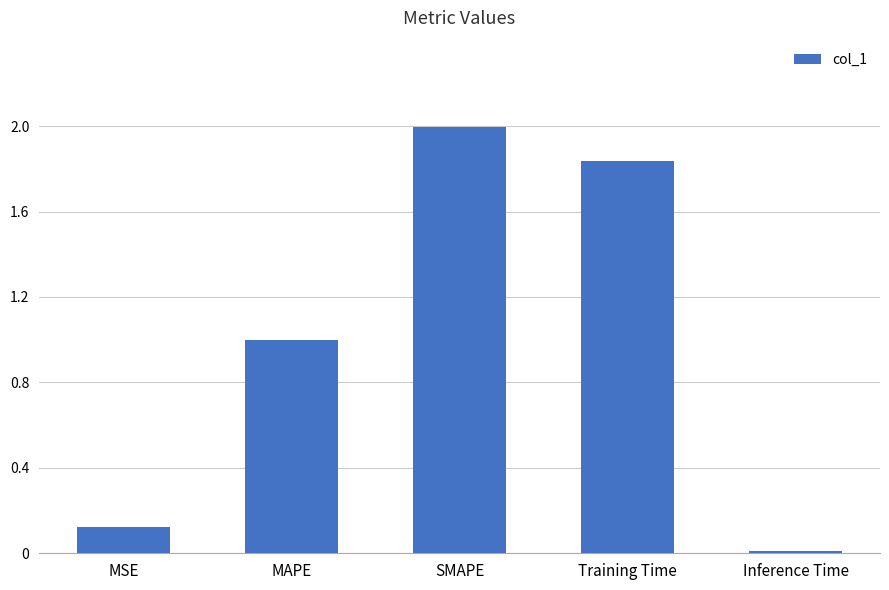

What is the ratio of the value at MAPE to the value at SMAPE?

0.5